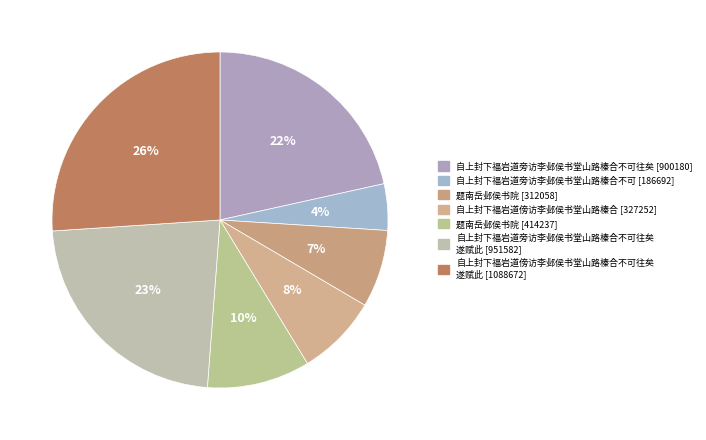

How many segments does this pie chart have?

7